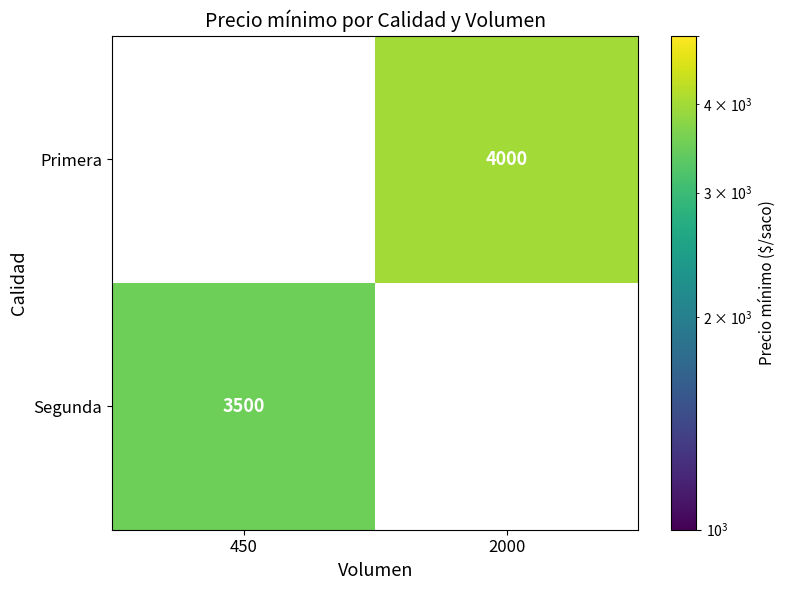

The value of Primera at 2000 is 4000. True or false?

True